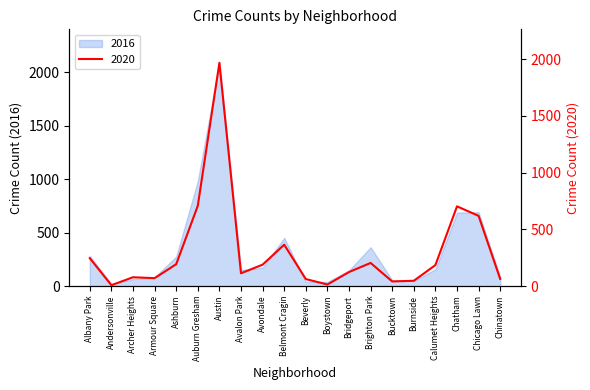

List the labels in order of value, largest first.

Austin, Auburn Gresham, Chatham, Chicago Lawn, Belmont Cragin, Albany Park, Brighton Park, Ashburn, Avondale, Calumet Heights, Bridgeport, Avalon Park, Archer Heights, Armour Square, Chinatown, Beverly, Burnside, Bucktown, Boystown, Andersonville